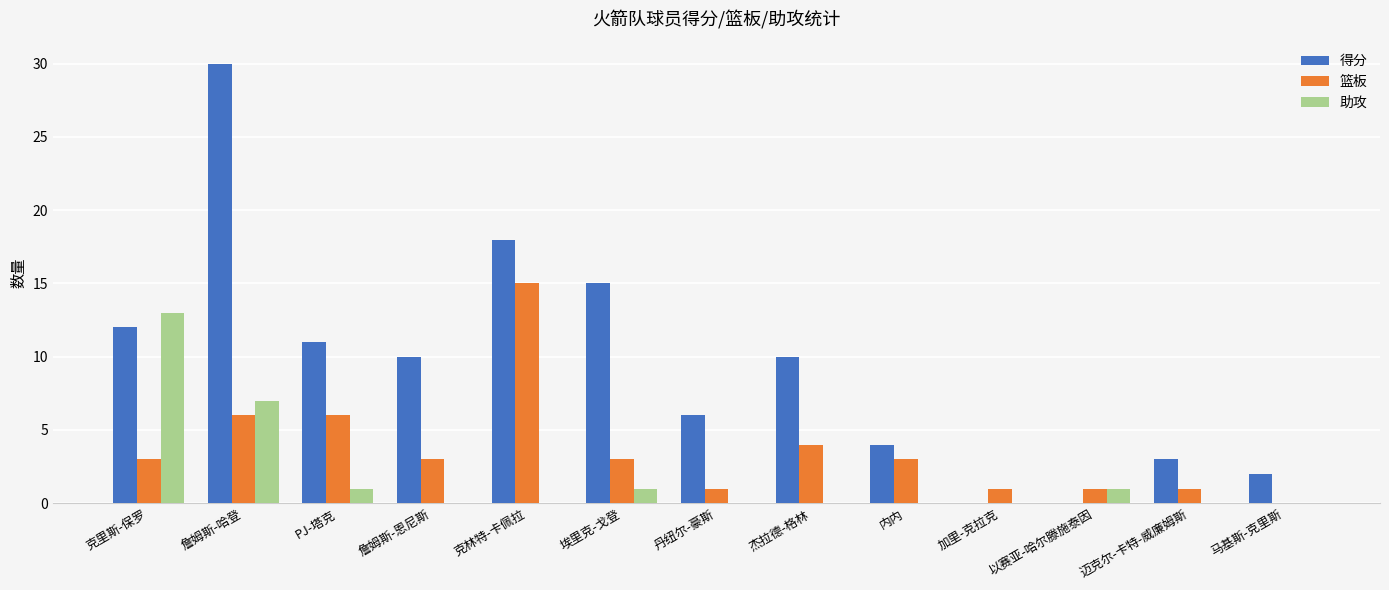

Read the 篮板 value at 詹姆斯-恩尼斯.

3